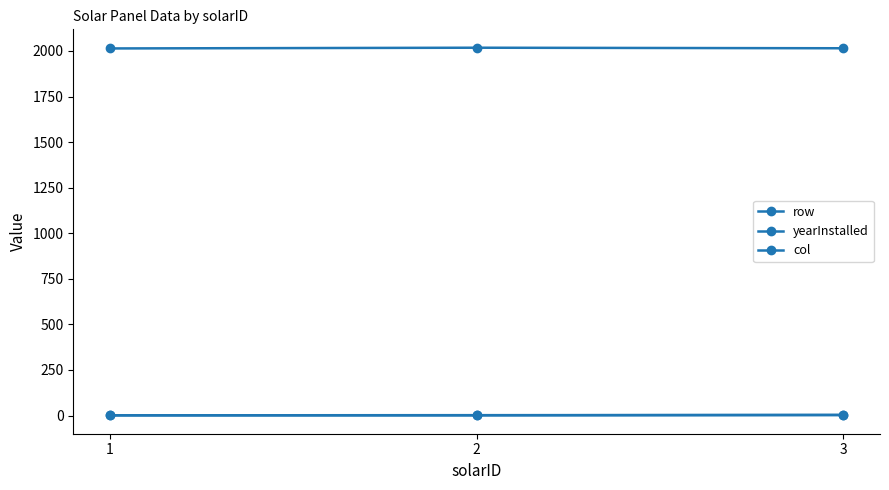

The value of row at 2 is 2. True or false?

True